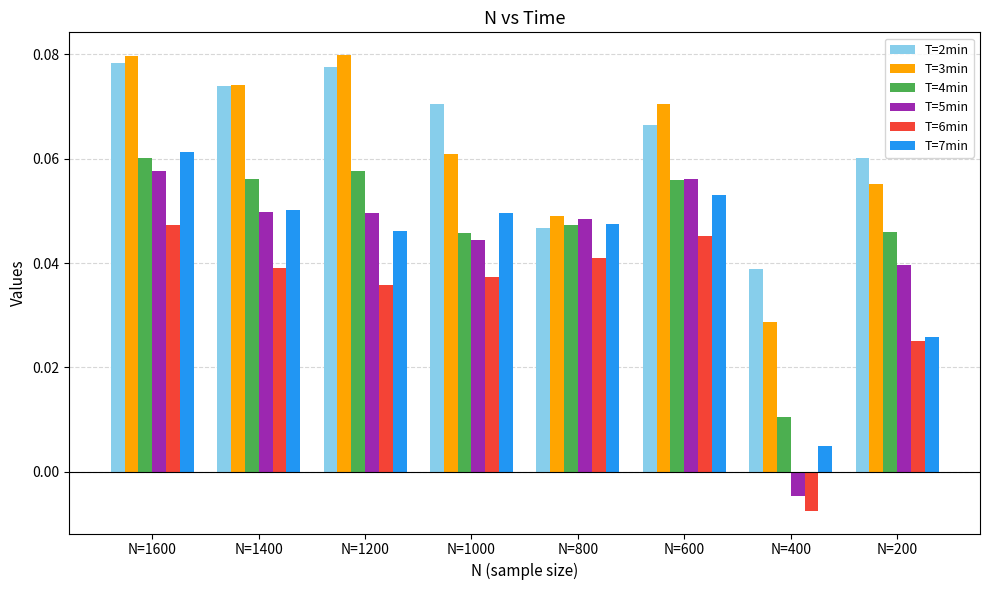

At which label is T=2min closest to 0?

N=400